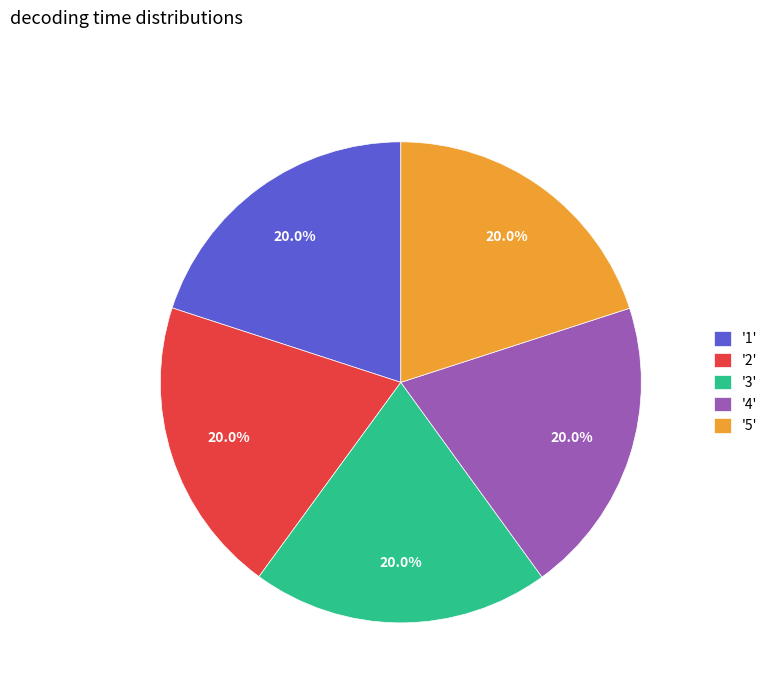

How many slices are in this pie chart?

5